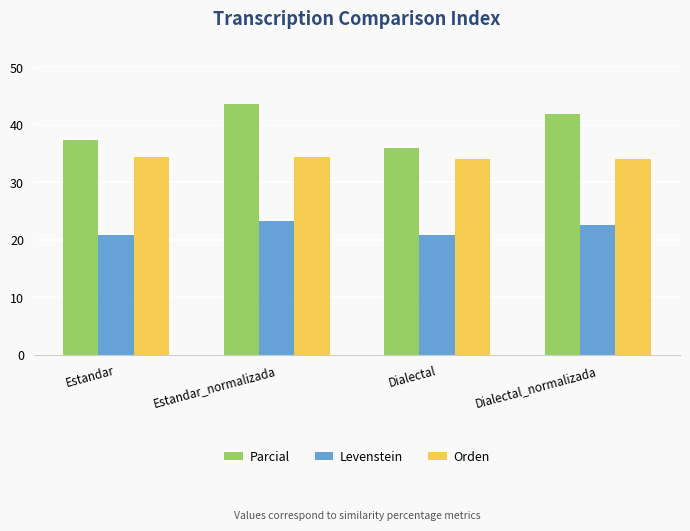

What position from the right is Dialectal_normalizada?

1